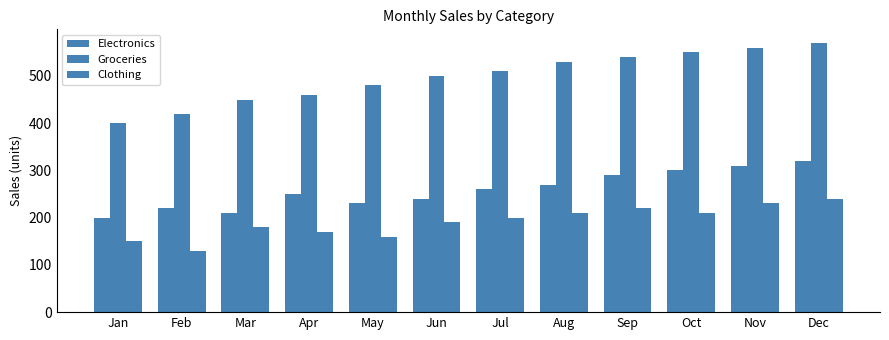

How many series are shown in this chart?

3